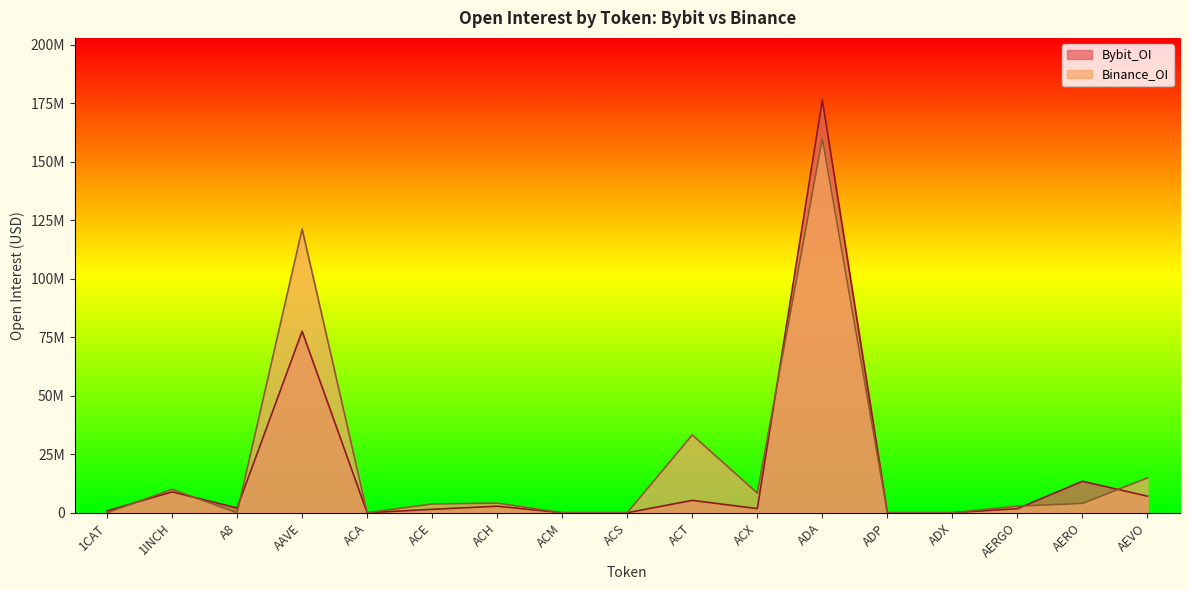

Which series has the largest total across all categories?

Binance_OI